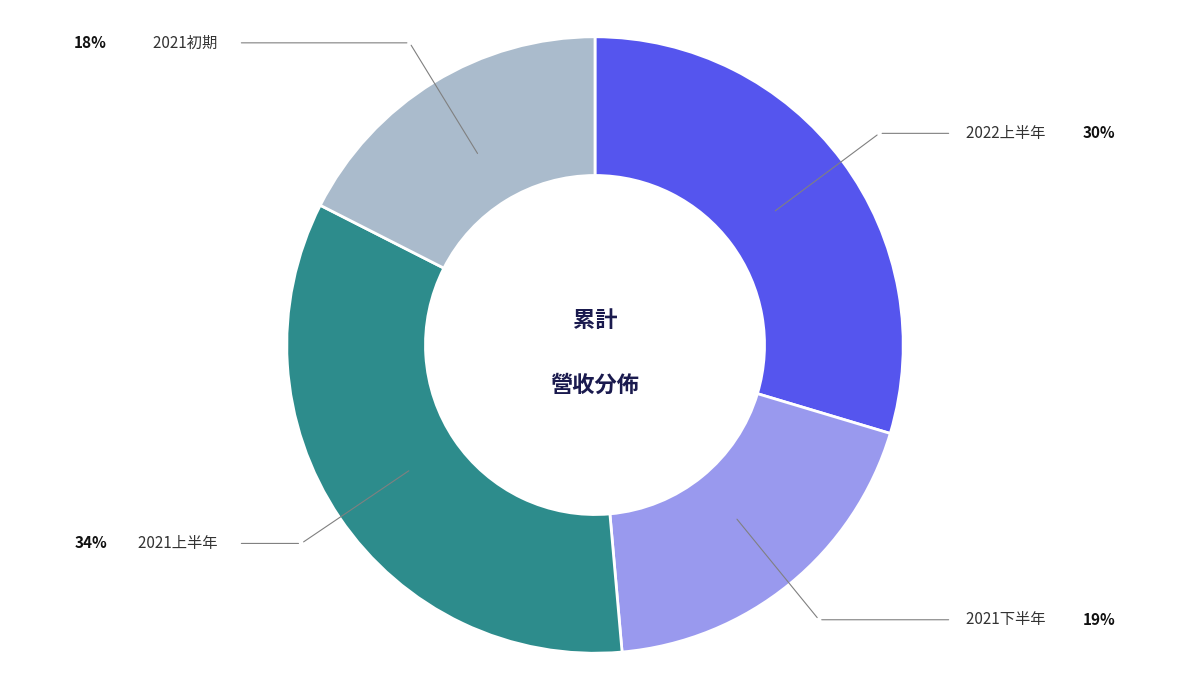

Approximately how many times larger is the value at 2021初期 compared to 2021上半年?

0.5